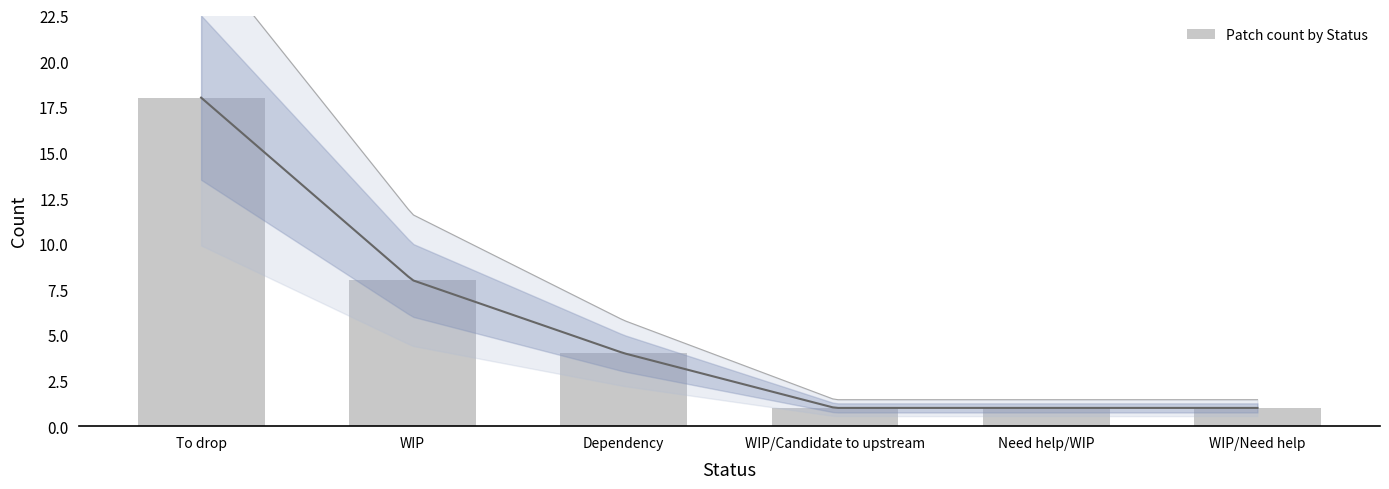

Reading right to left, list all the values displayed in this chart.

1	1	1	4	8	18